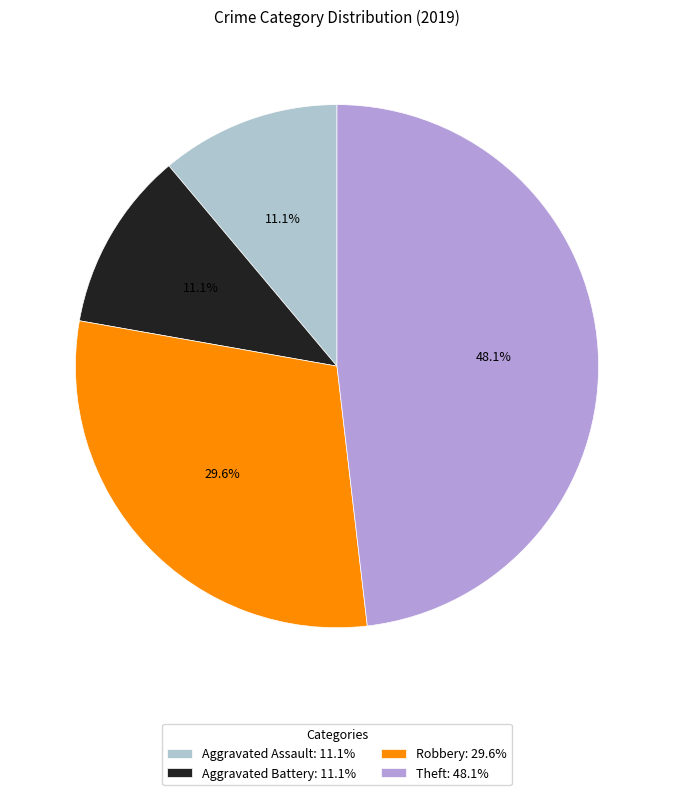

Count the number of slices in the pie.

4